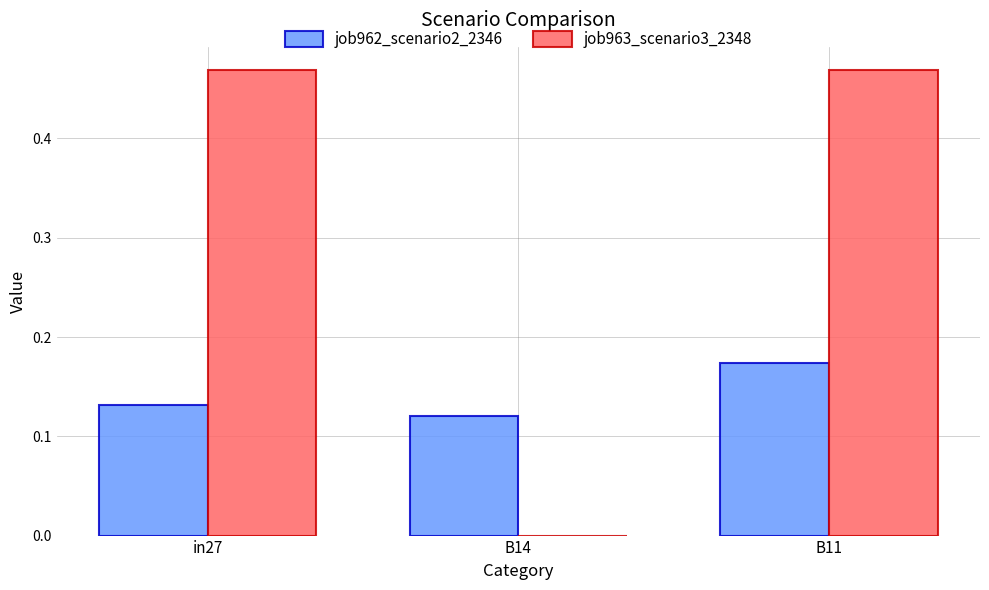

Which series changed the most between in27 and B11?

job962_scenario2_2346